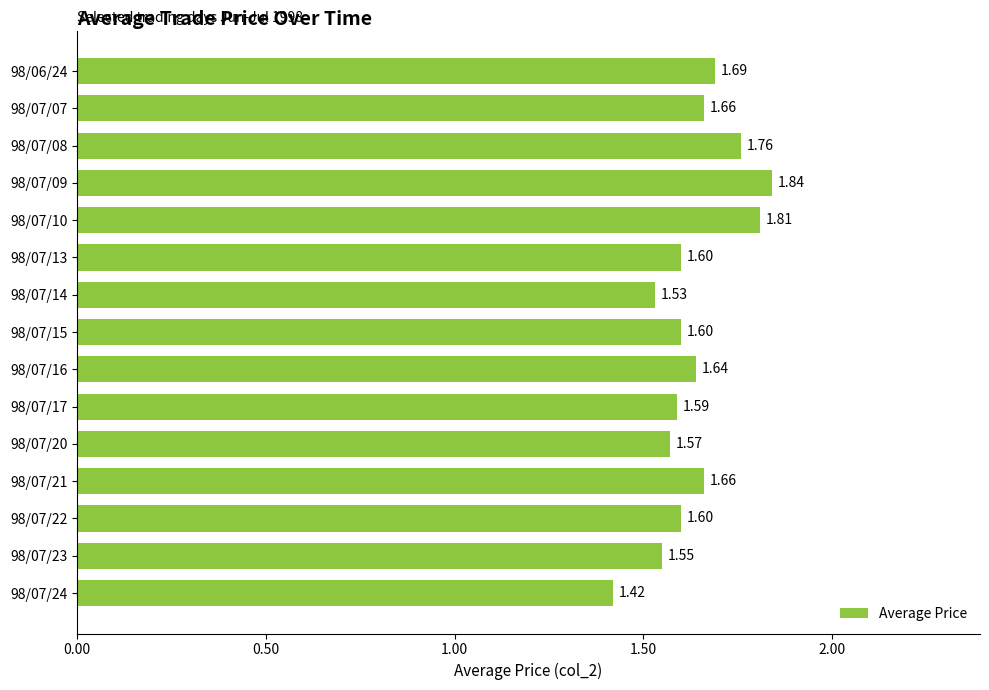

What is the sum of the values at 98/07/24 and 98/07/20?

3.0